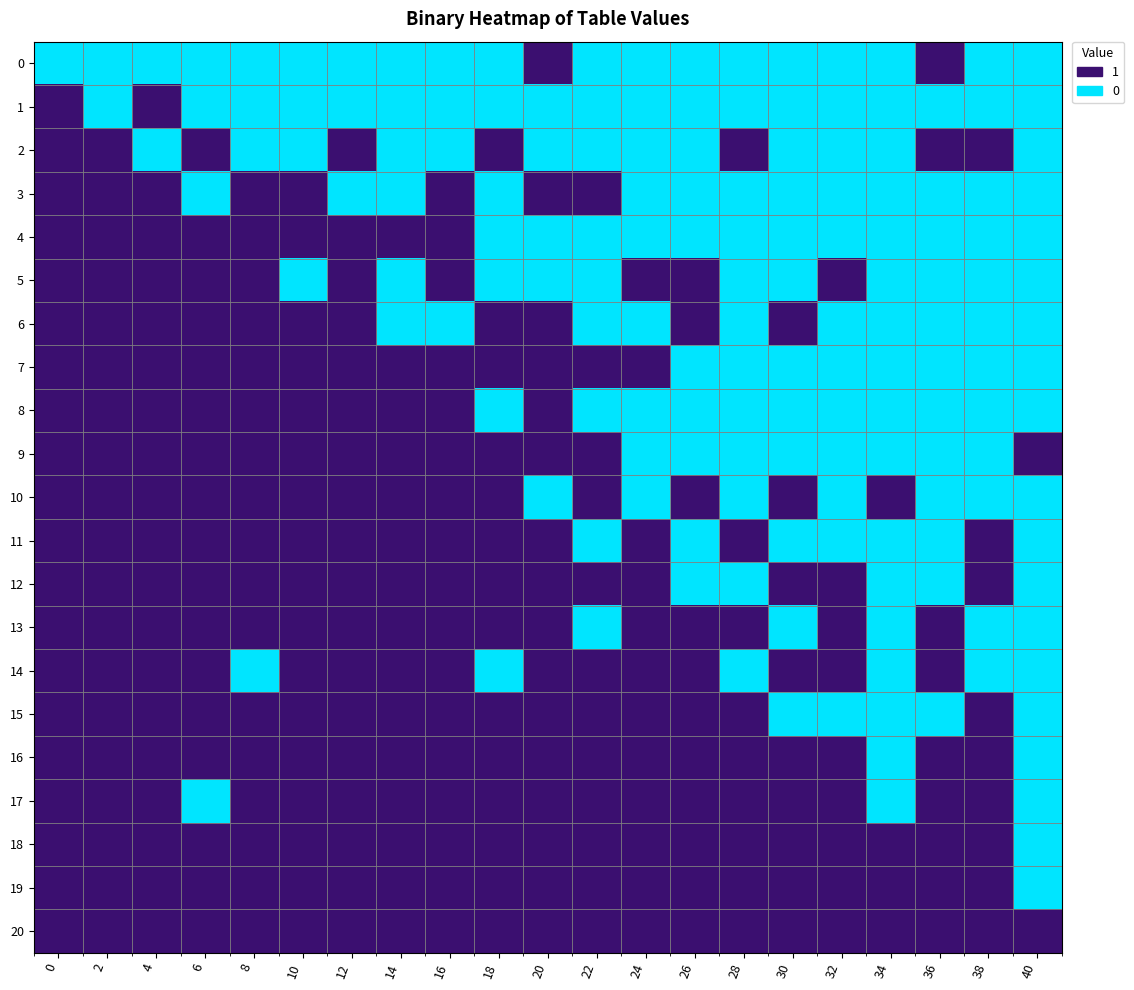

At how many categories does at least one series exceed 0?

21